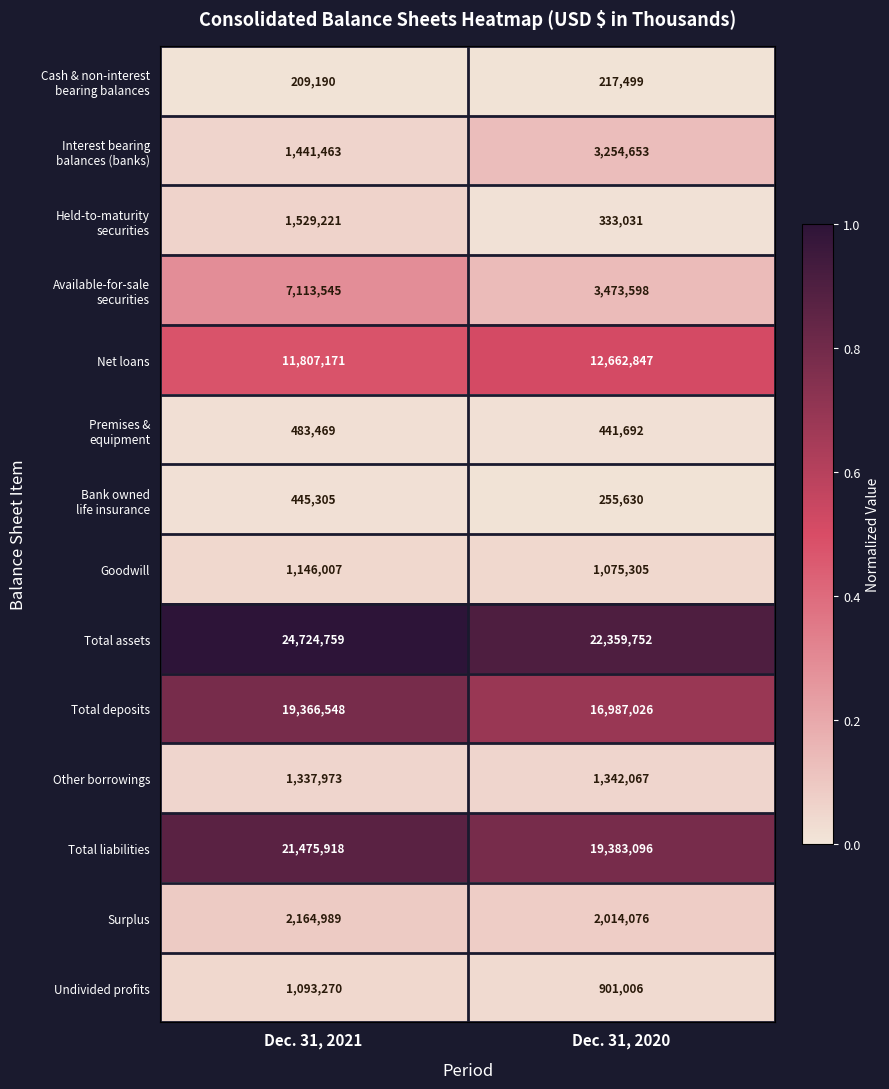

At which label does Total deposits reach its minimum?

Dec. 31, 2020